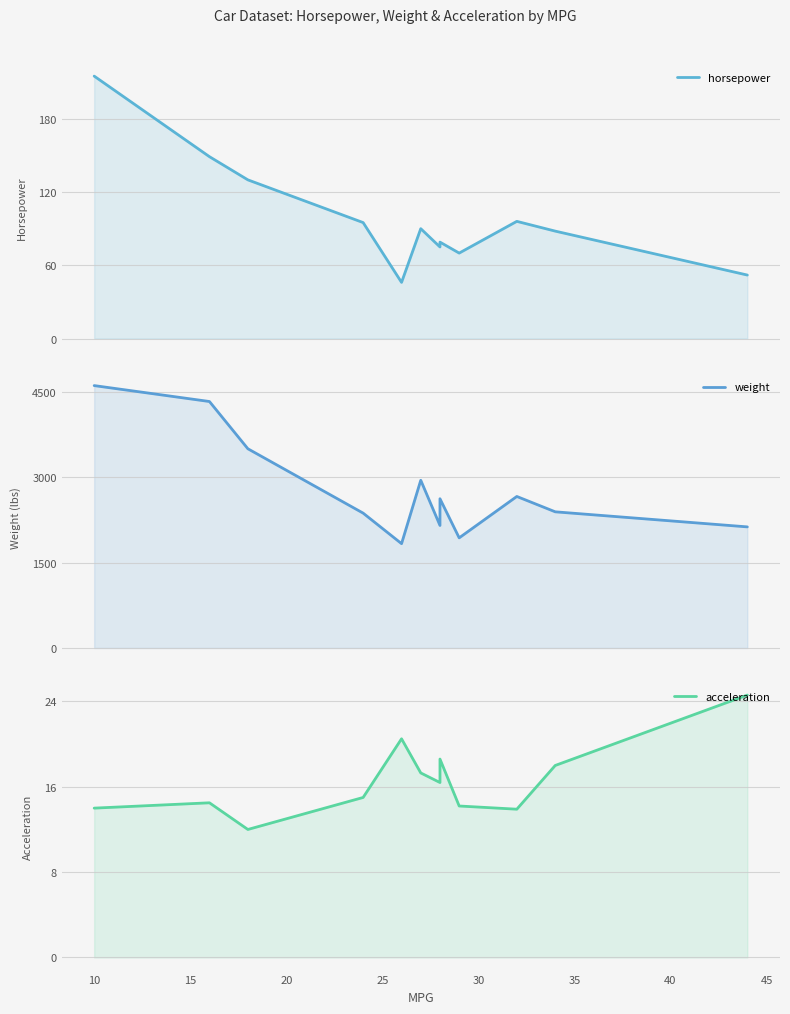

What is the difference between the maximum and second lowest values in the acceleration series?

10.7